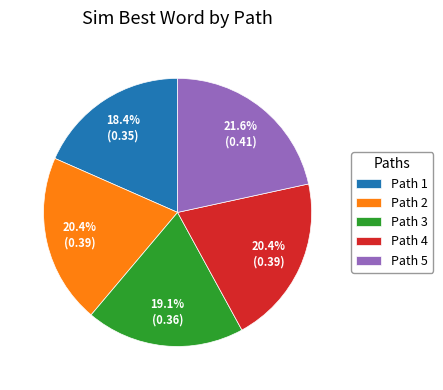

Between Path 1 and Path 3, which is larger?

Path 3